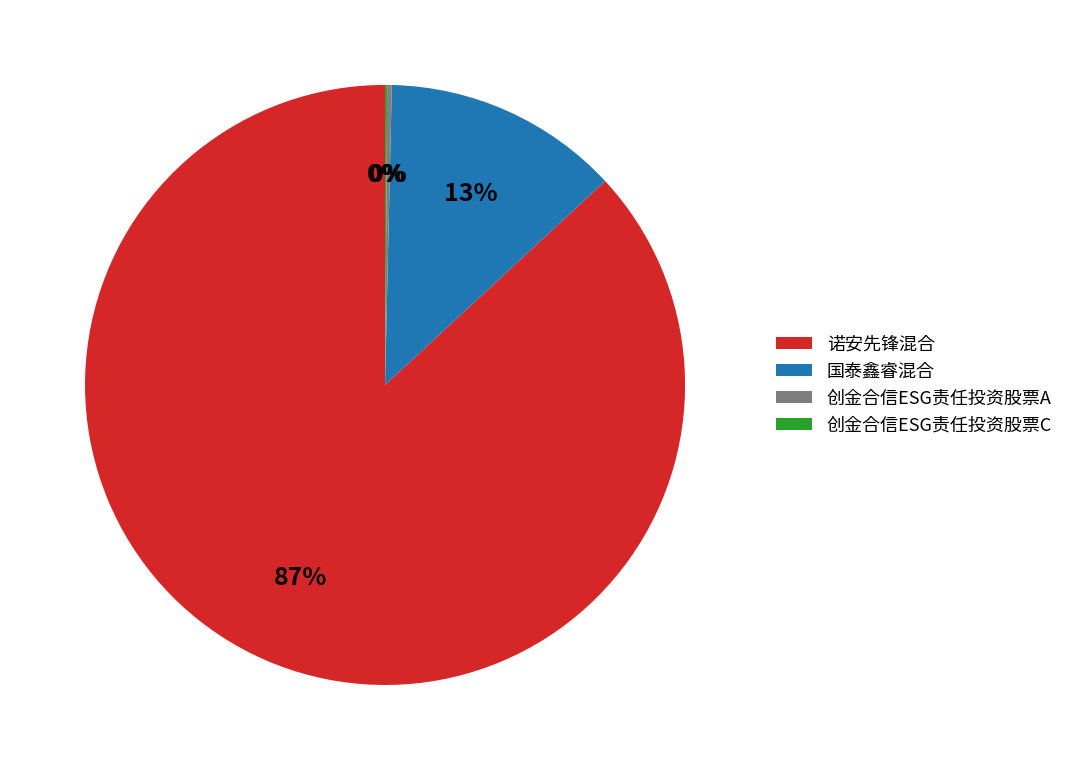

To the nearest percent, what is the difference between the largest and smallest slice percentages?

87%